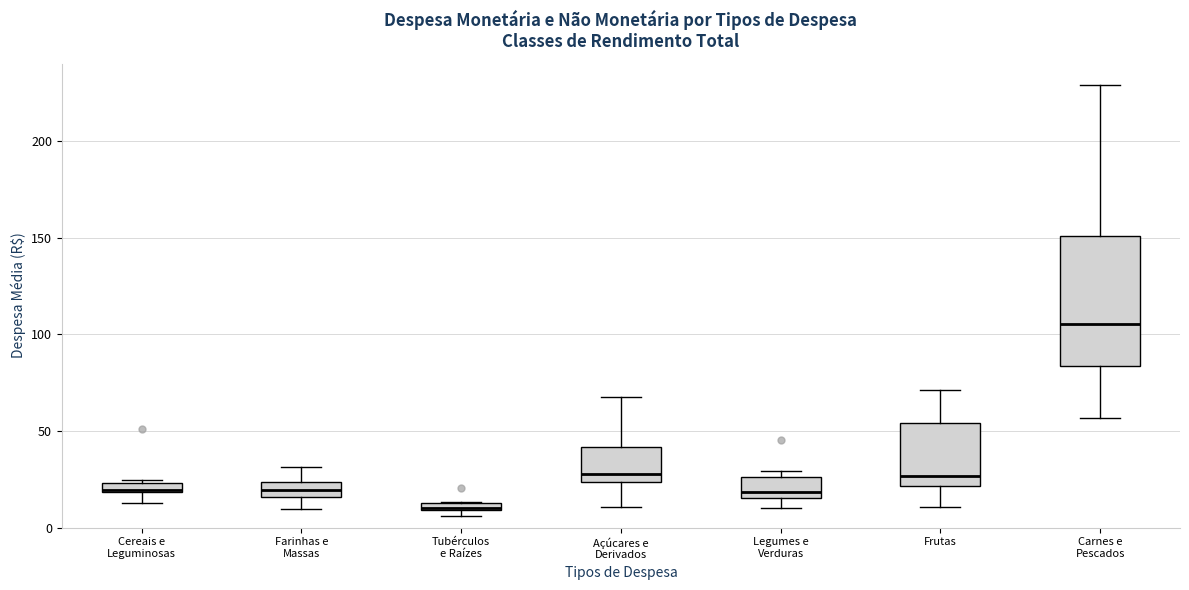

Comparing the boxes themselves (not the whiskers), which one is the tallest?

Carnes e Pescados